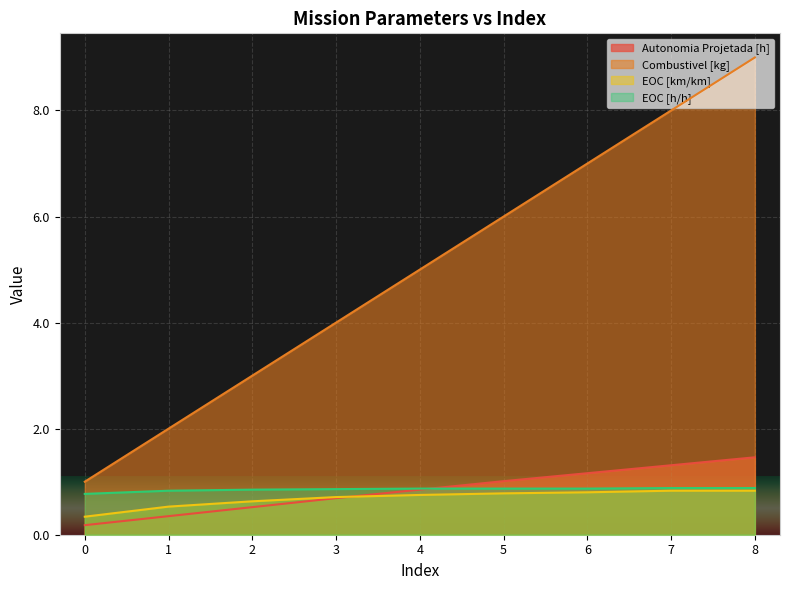

True or false: EOC [h/h] and Combustivel [kg] cross at least once.

False